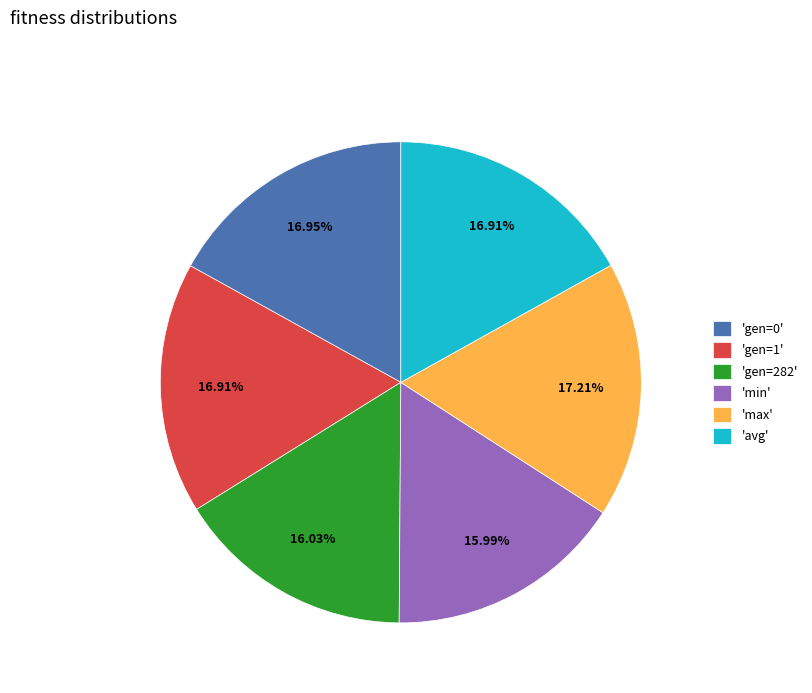

Is 'gen=1' the majority of the pie?

No